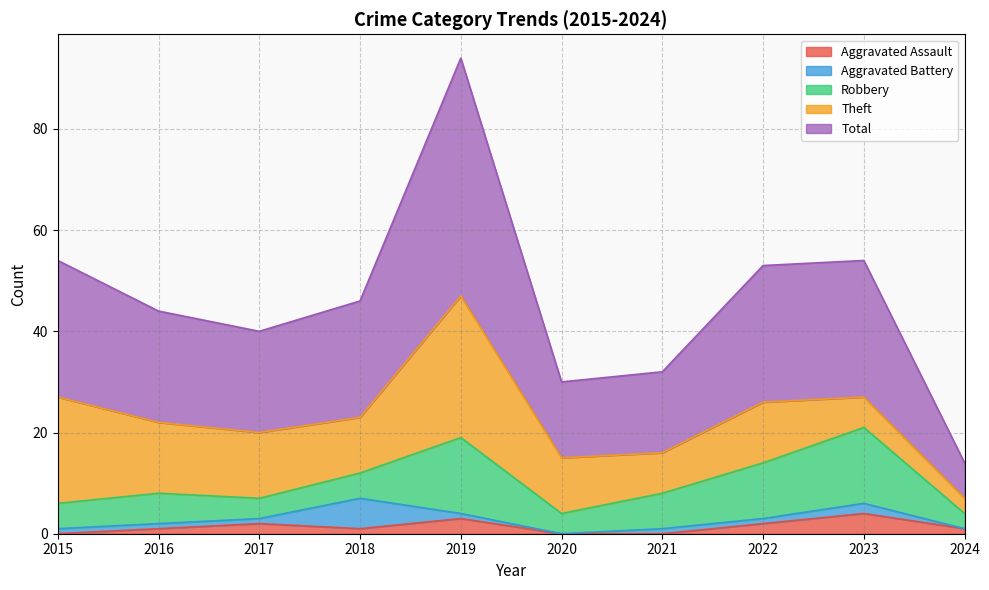

Count the number of data series in this chart.

5